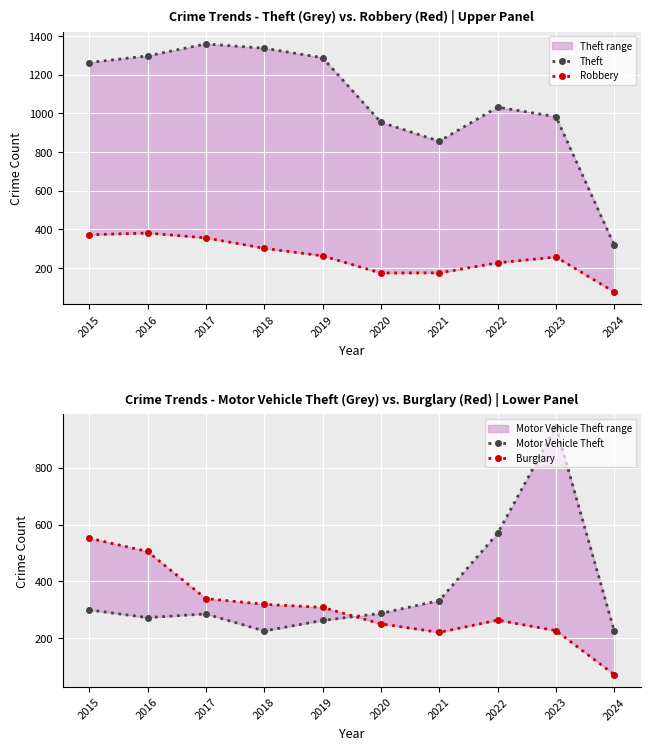

Reading left to right, transcribe all the data shown in this chart.

Theft: 1263	1297	1359	1337	1288	954	856	1032	983	318
Robbery: 372	381	356	302	263	174	175	227	257	76
Motor Vehicle Theft: 299	272	285	225	262	287	332	569	945	224
Burglary: 552	505	339	319	308	250	220	263	226	71